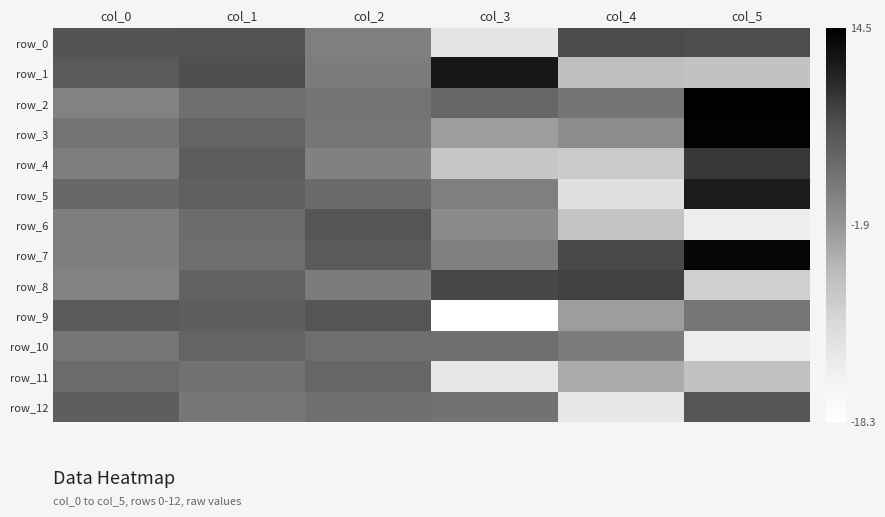

What is the sum of all row_2 values?

25.0